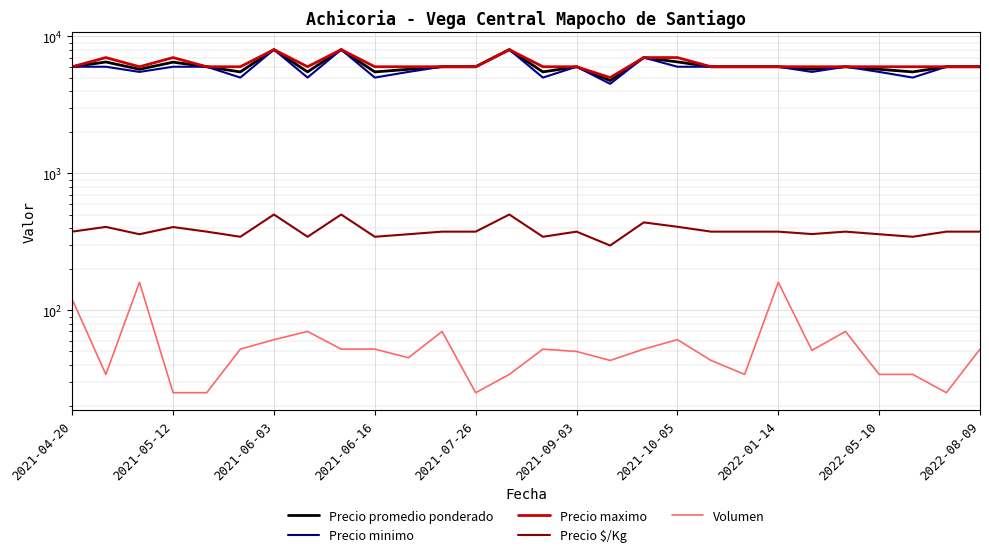

True or false: Precio $/Kg and Precio maximo cross at least once.

False